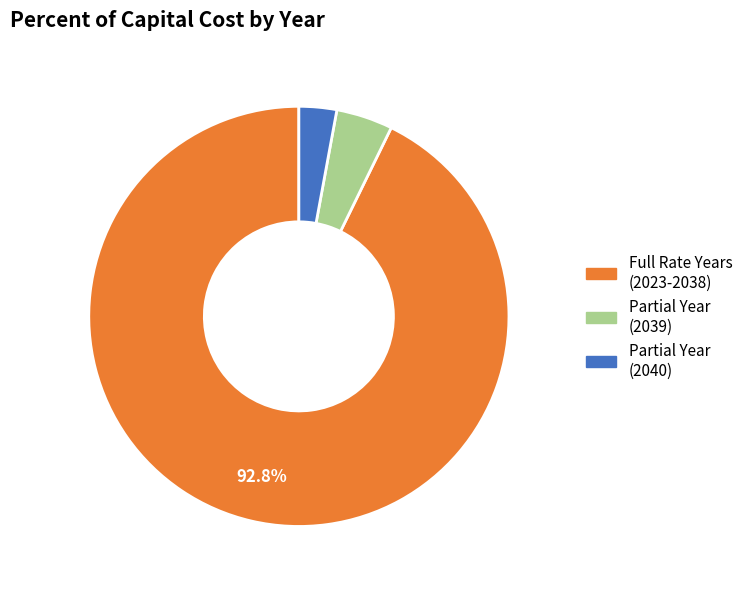

Does any single category account for the majority?

Yes